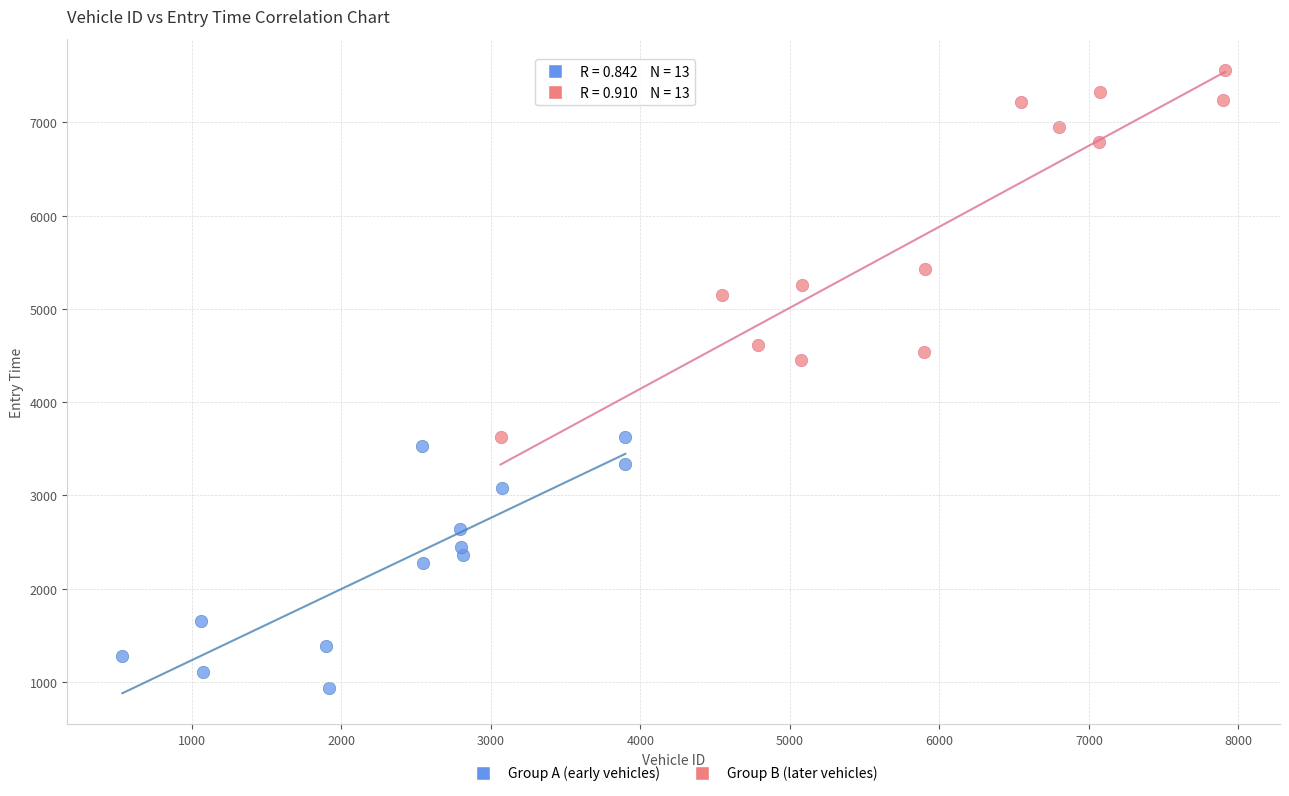

Which series reaches the maximum Y coordinate?

Group B (later vehicles)